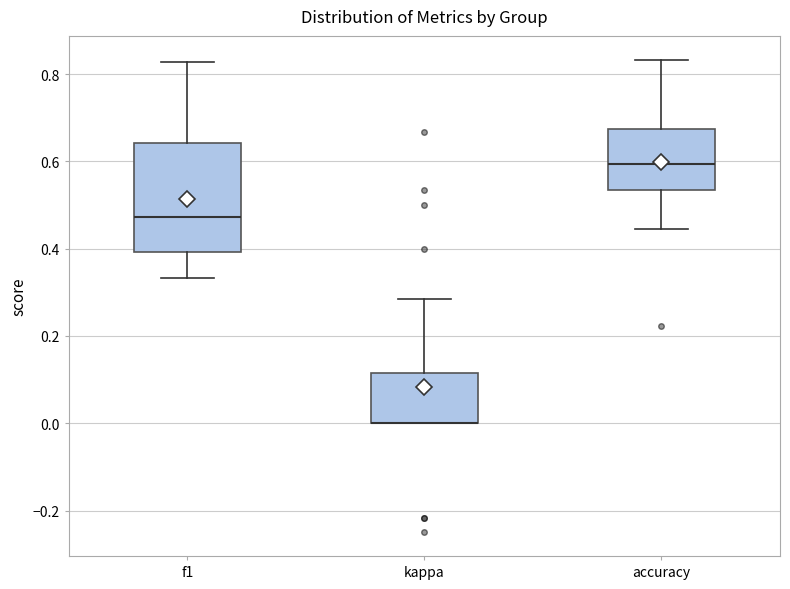

Which box is the tallest, from its lower edge to its upper edge?

f1